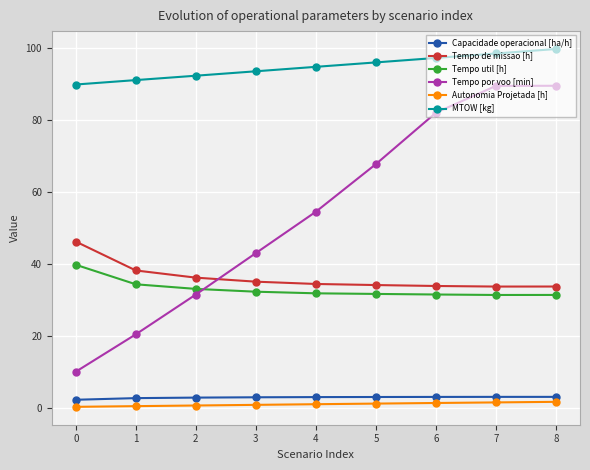

What is the total value across all series at 8?

258.8